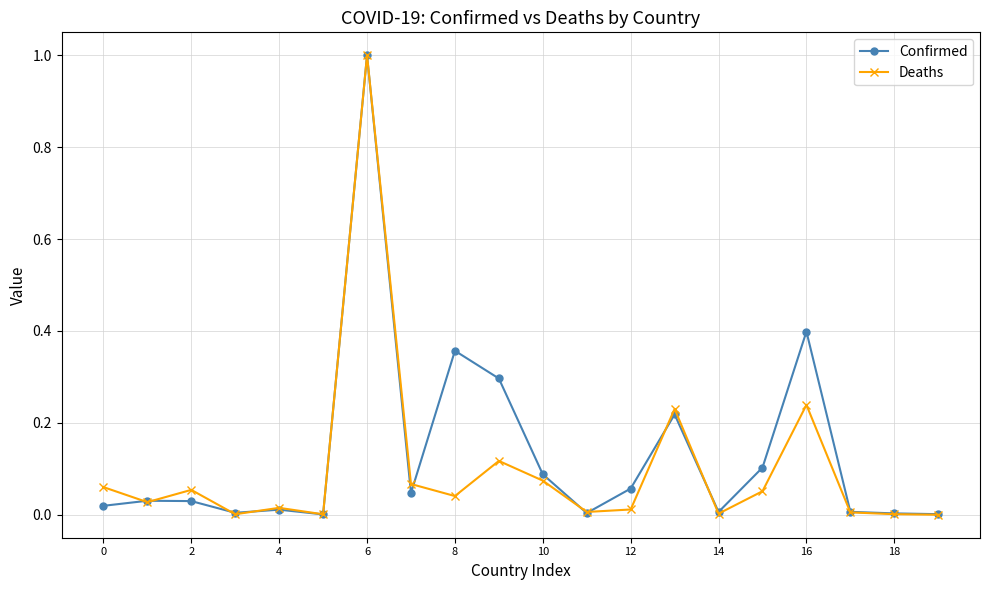

True or false: Confirmed has more than 0 interior local peaks.

True